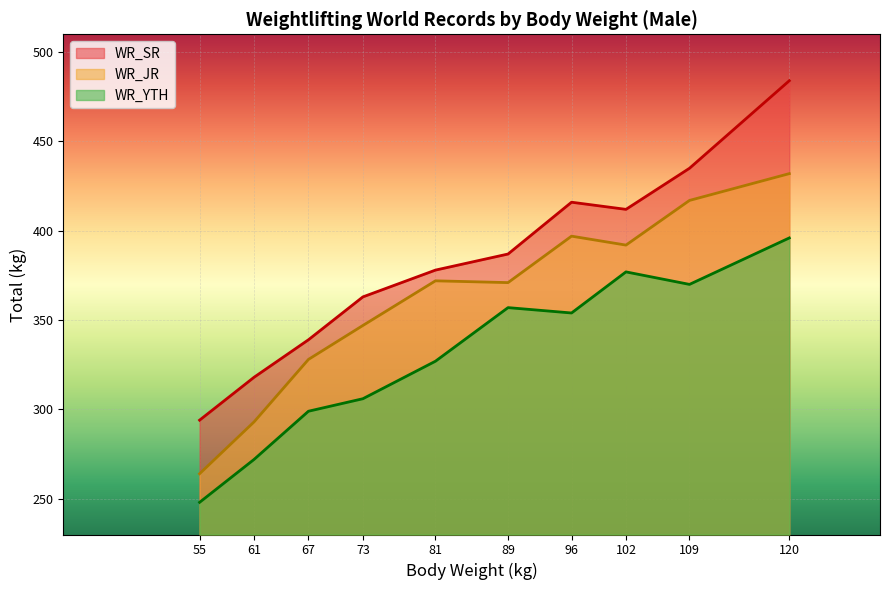

At which category does WR_JR reach its first local peak?

81